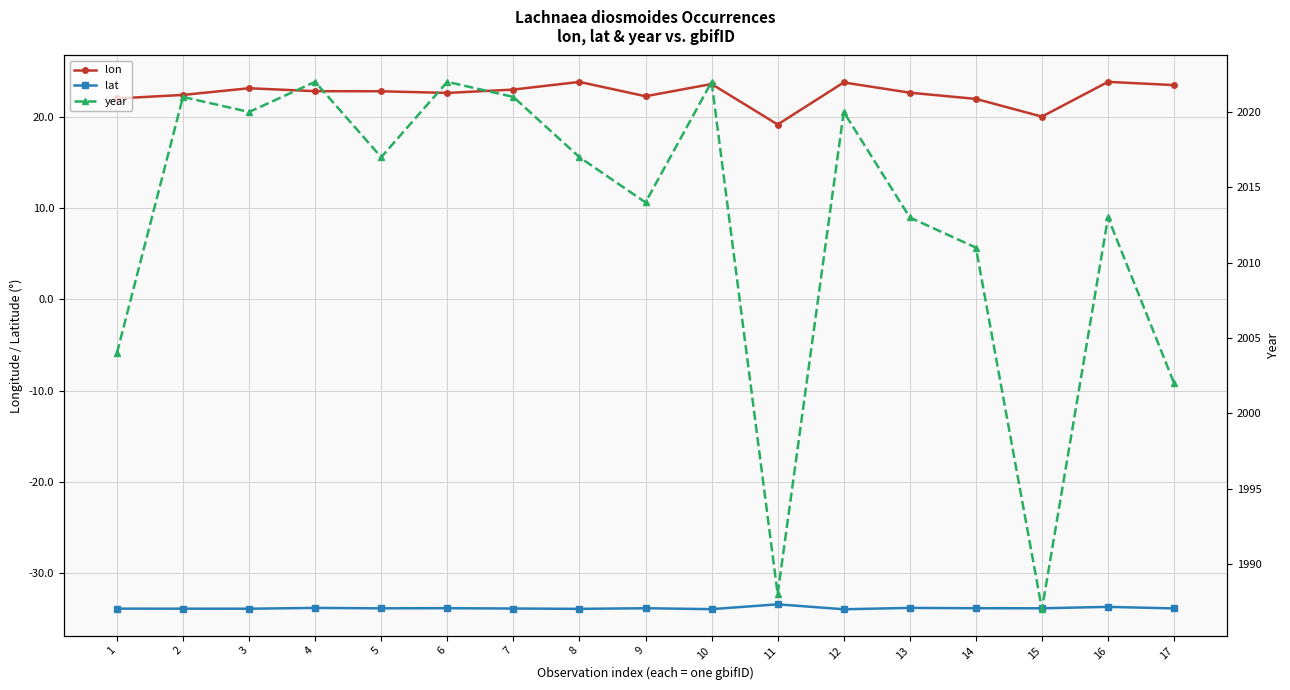

True or false: lat and lon cross at least once.

False